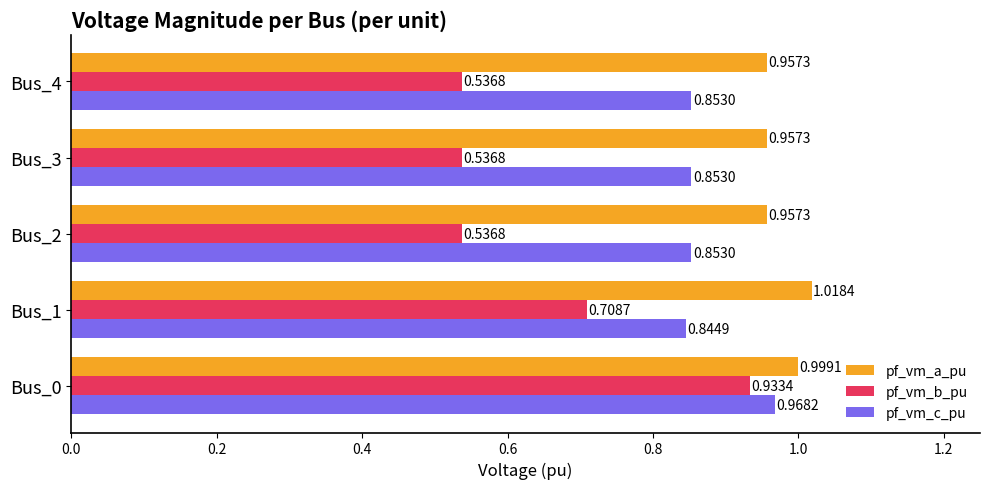

Rank the series by their average value, from highest to lowest.

pf_vm_a_pu, pf_vm_c_pu, pf_vm_b_pu